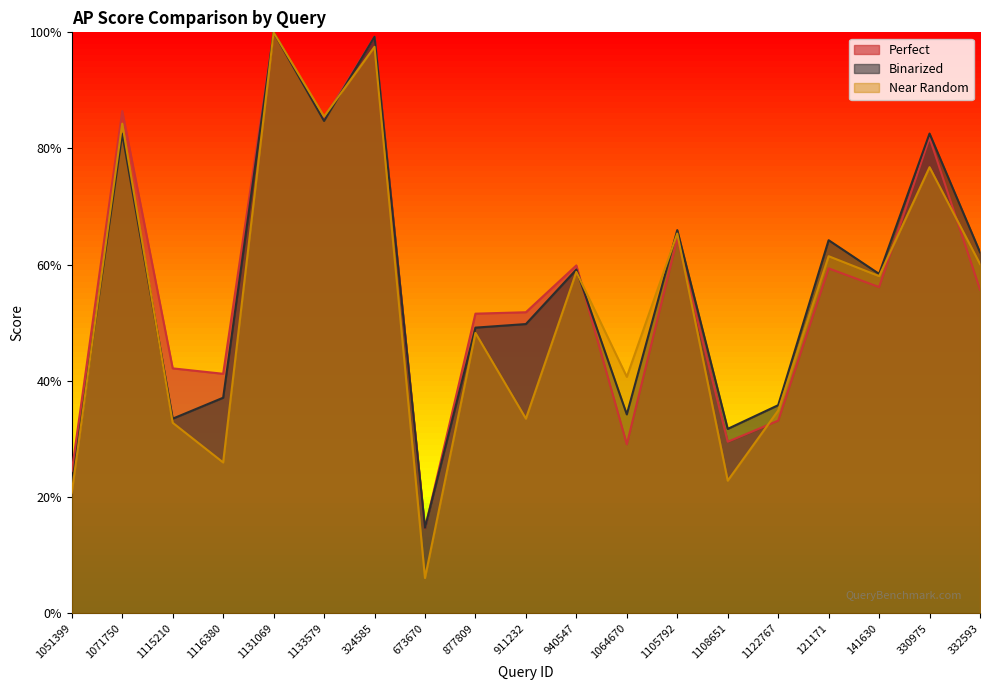

True or false: nearrandom and perfect intersect in this chart.

True